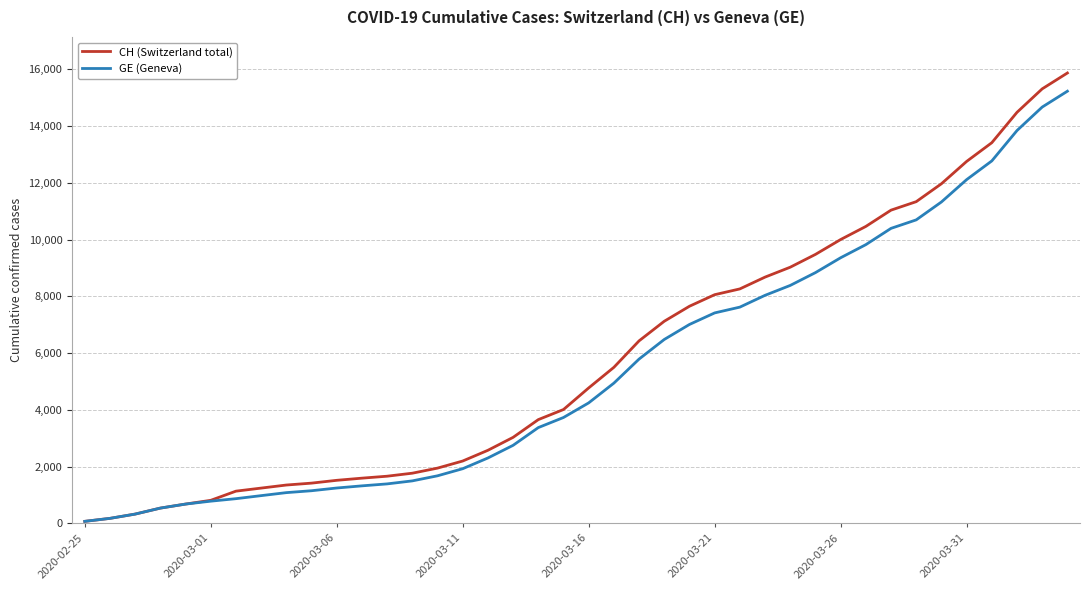

What is the maximum value for GE (Geneva)?

15233